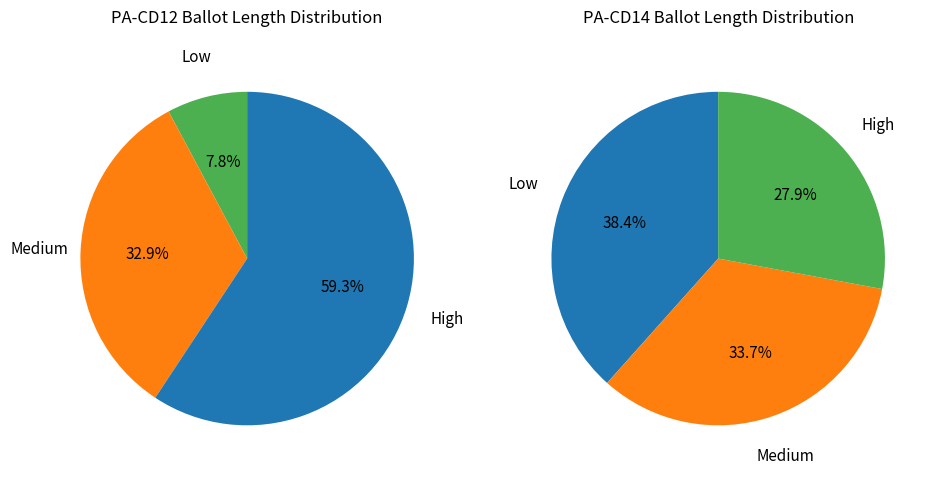

Is there any slice that represents more than half of the pie?

Yes